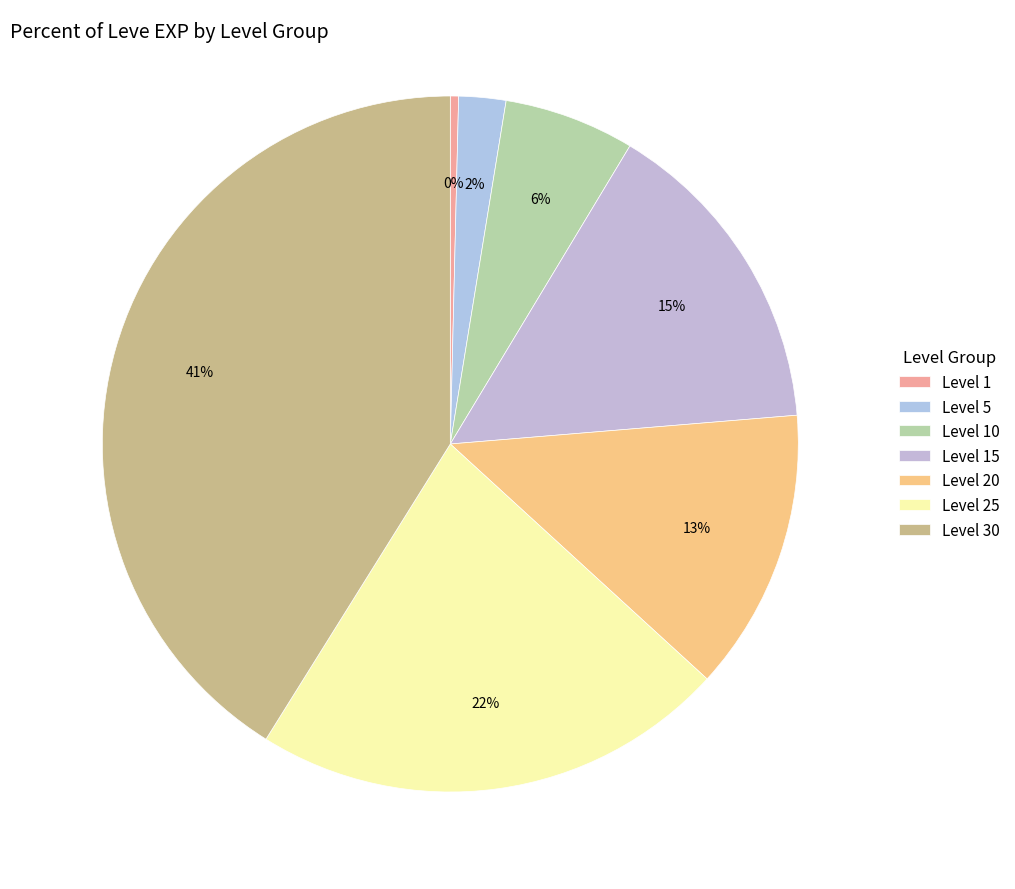

What is the largest slice in the pie chart?

Level 30